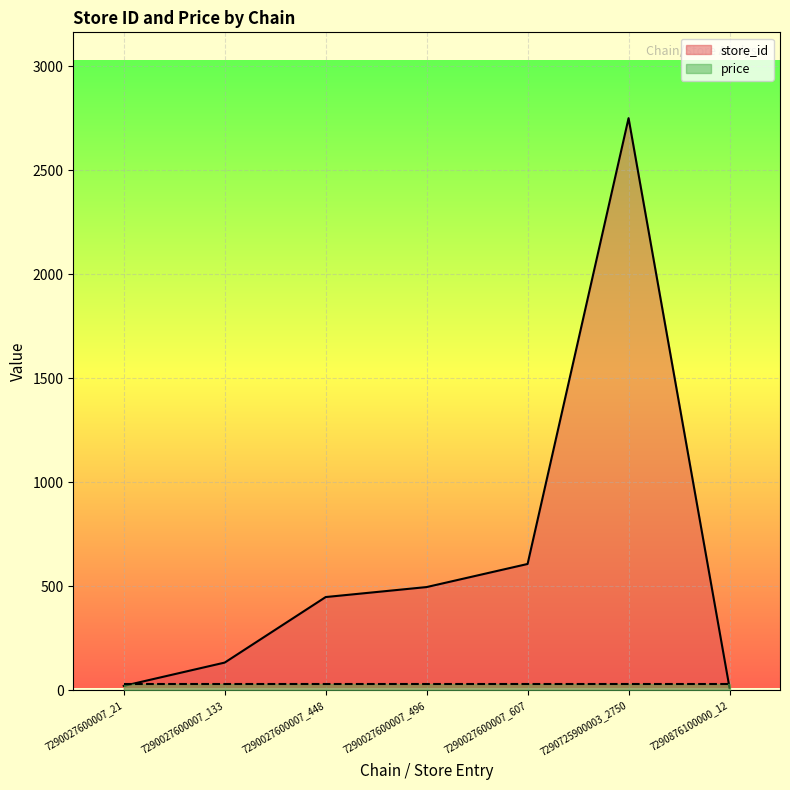

What is the difference between the maximum and minimum values?

2738